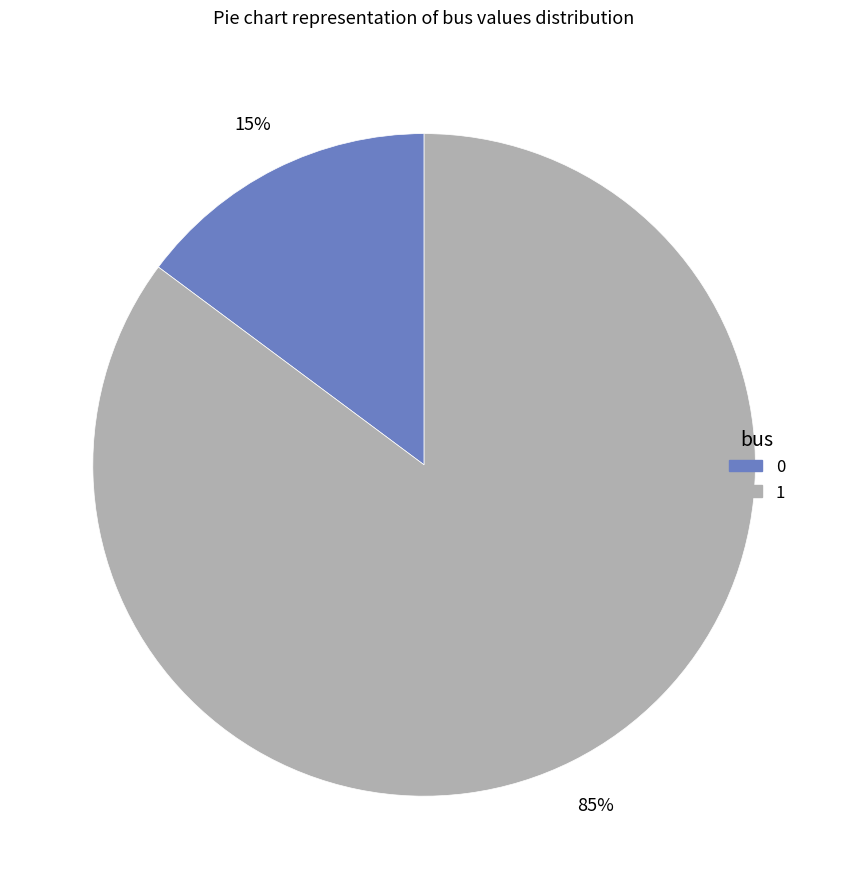

True or false: 0 accounts for 3% of the total.

False